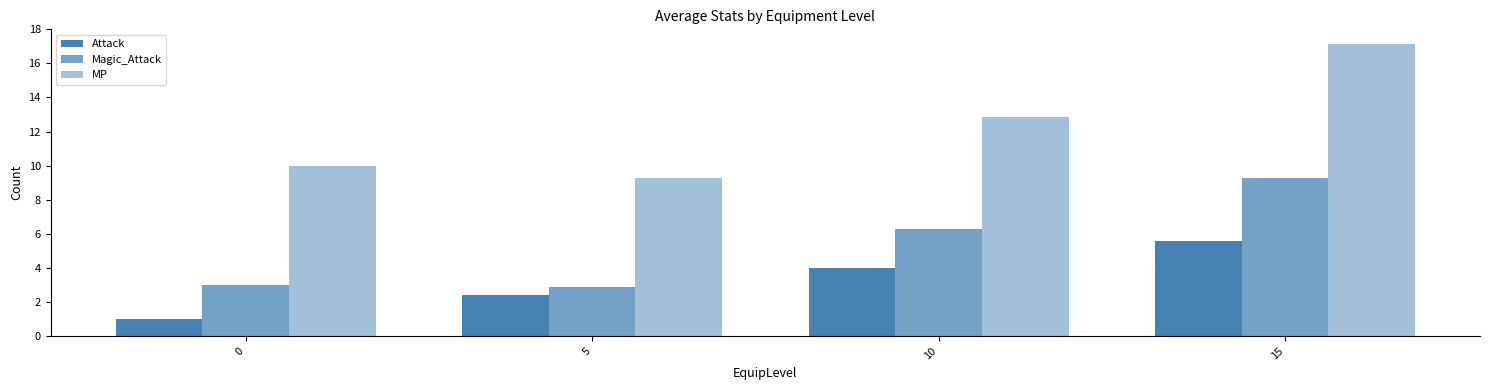

What is the difference between the maximum and minimum values in the Magic_Attack series?

6.4